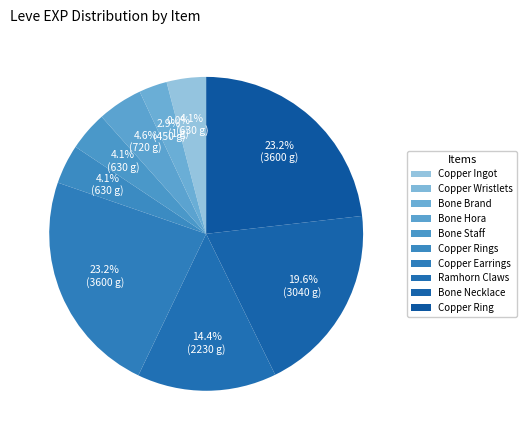

Does any single category account for the majority?

No